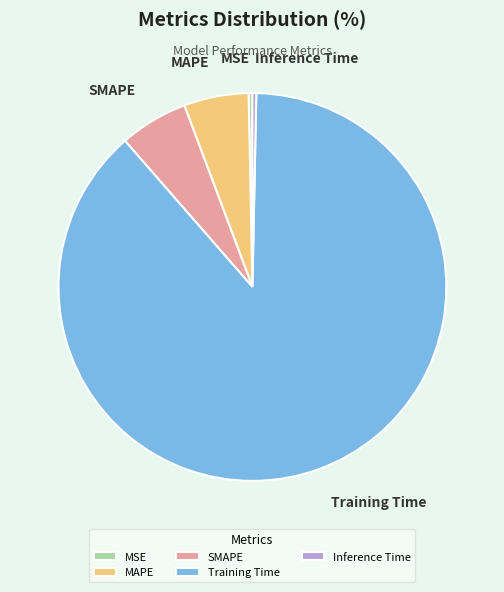

What is the largest slice in the pie chart?

Training Time